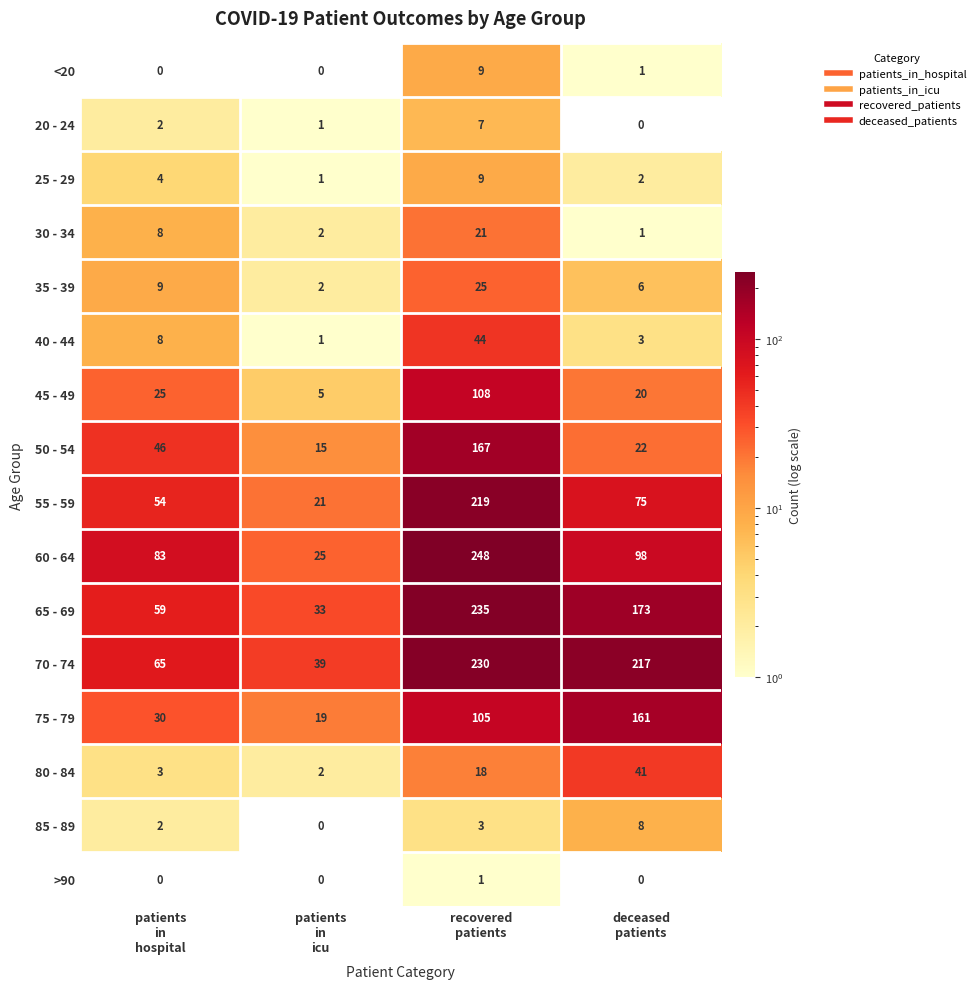

What is the spread (max minus min) of values at patients
in
hospital?

83